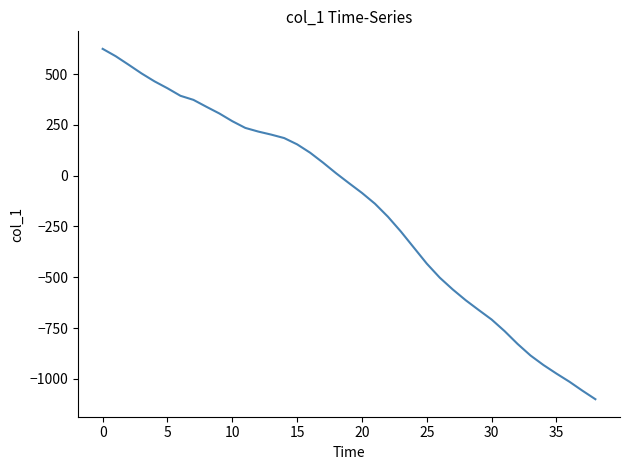

What is the difference between the maximum and minimum values?

1724